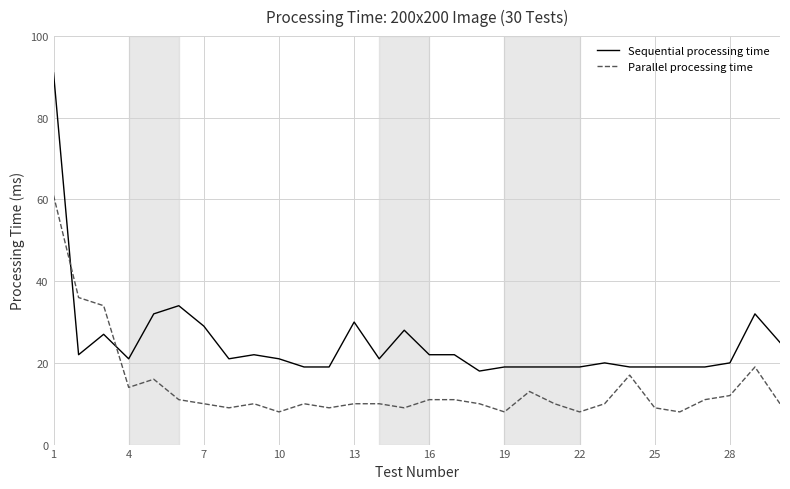

Which series has the widest spread of values?

Sequential processing time